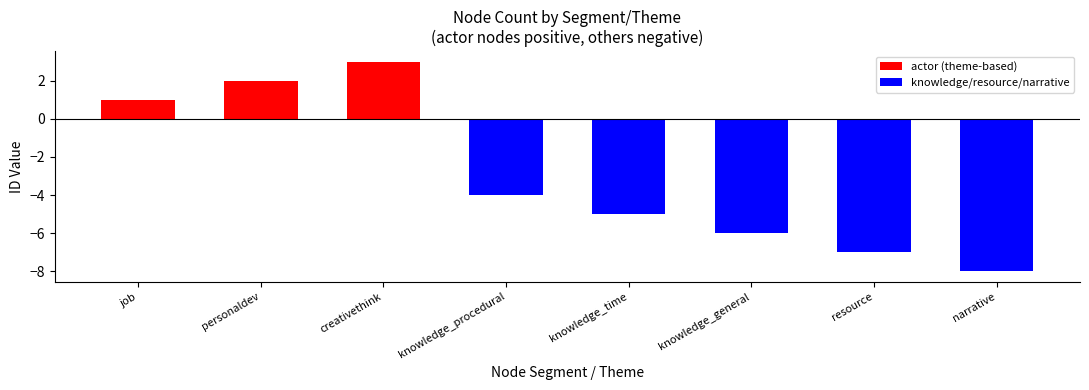

What is the total value across all series at resource?

-7